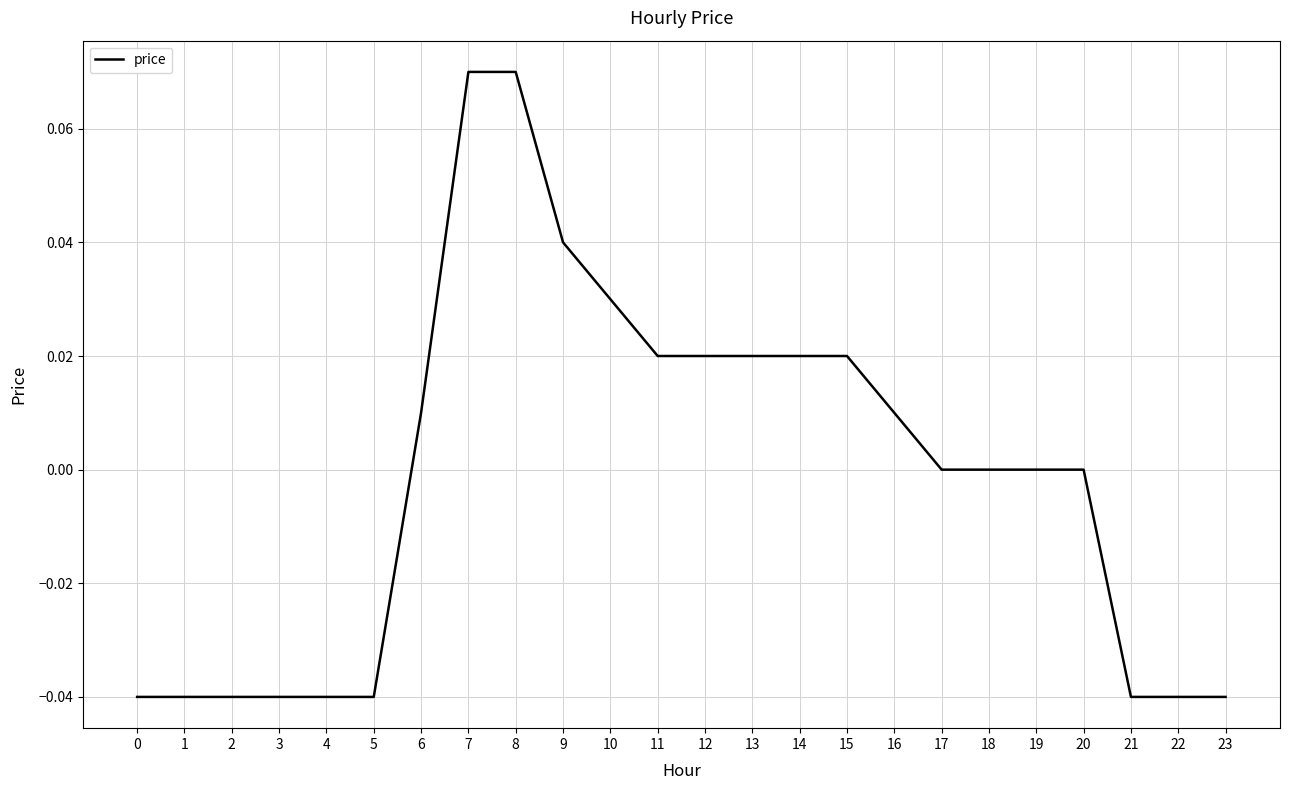

Between 19 and 2, which is larger?

19